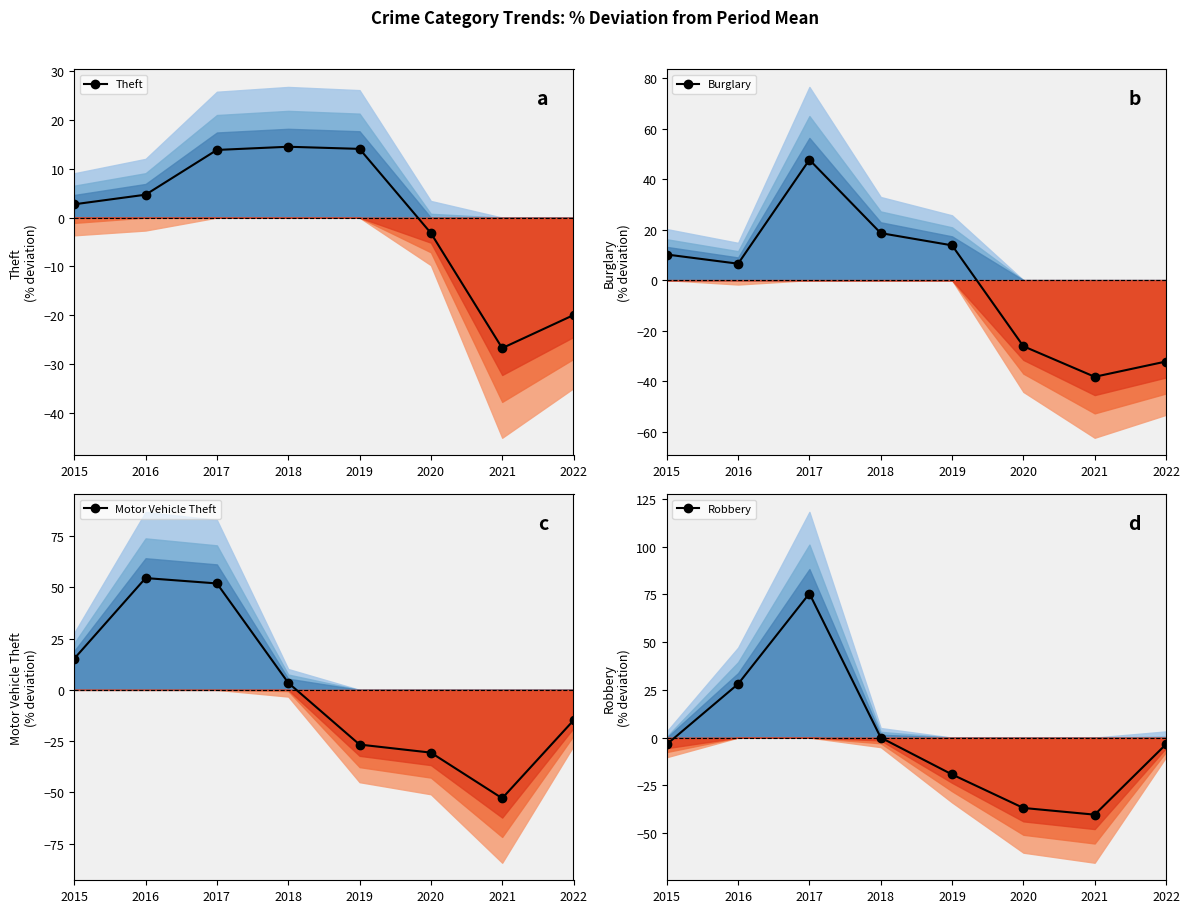

At which label does Robbery reach its peak?

2017